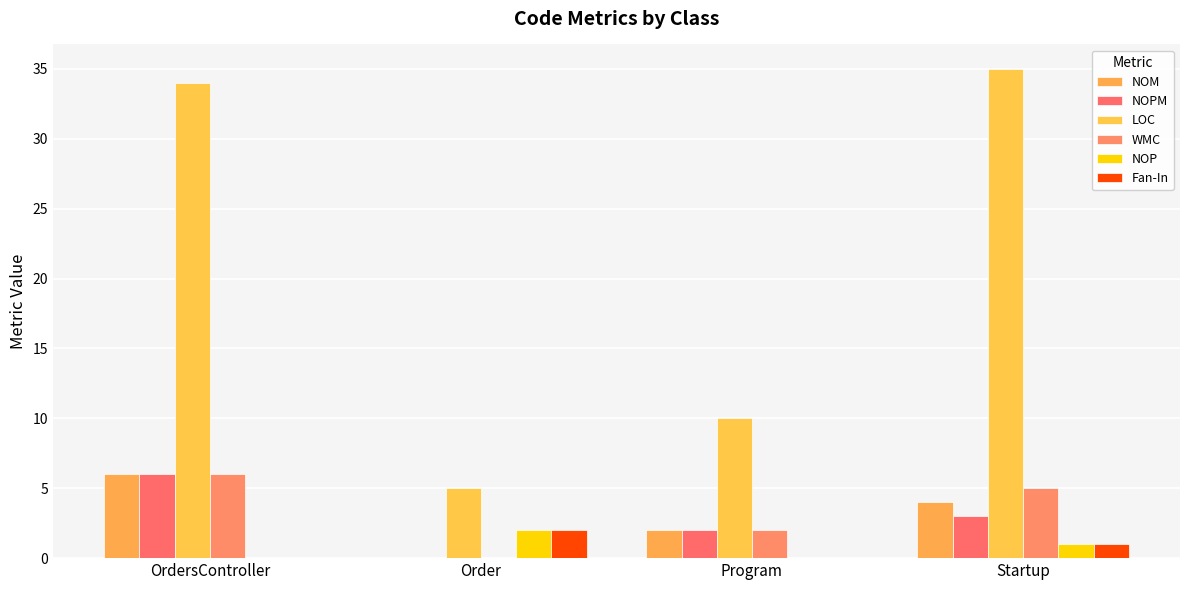

How many series are shown in this chart?

6